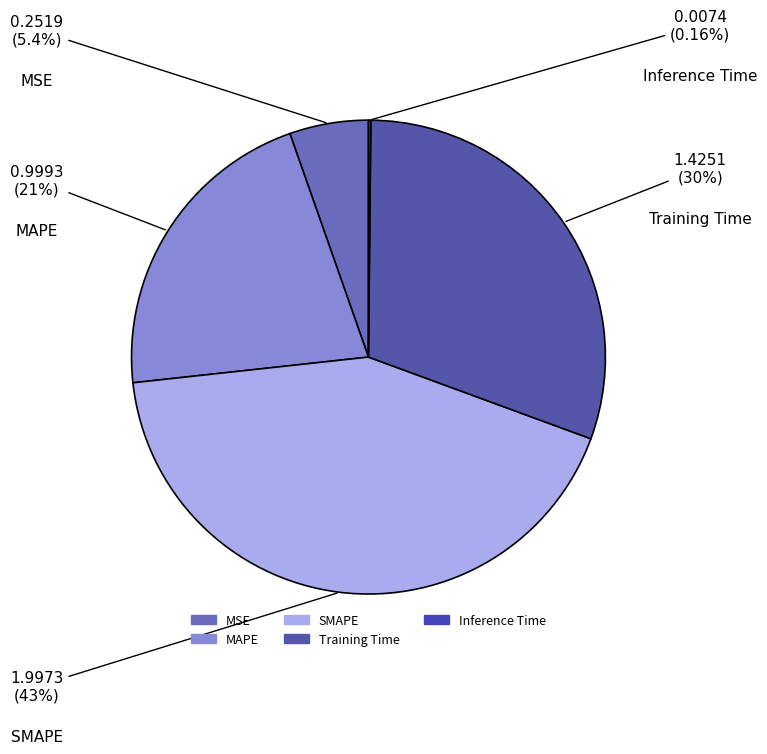

To the nearest percent, what is the average slice percentage?

20%